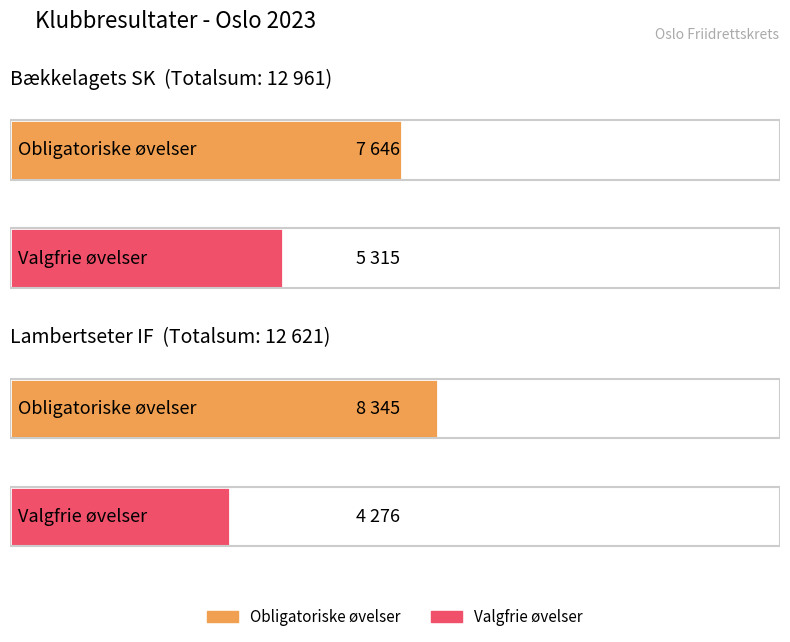

How many groups of bars are there?

2